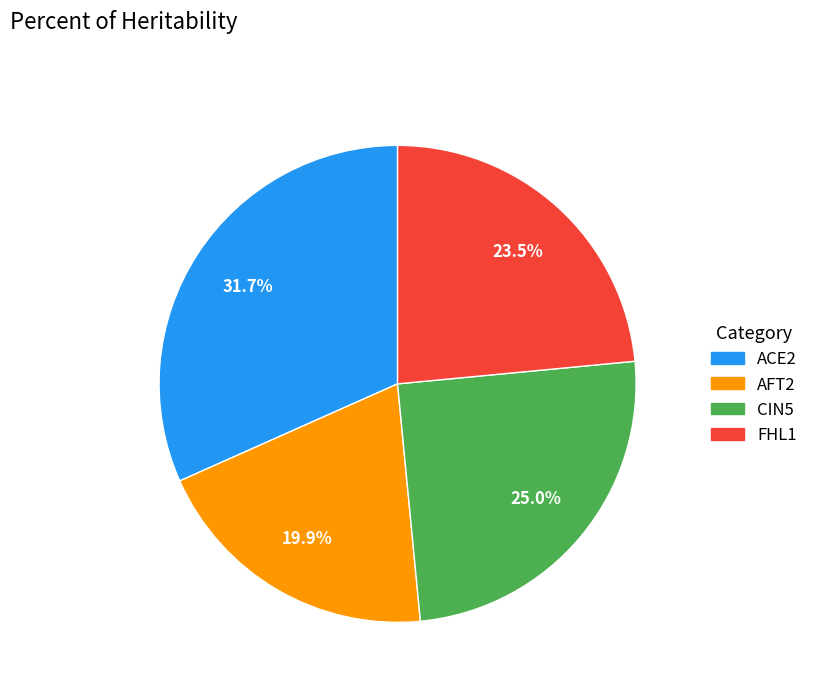

What percentage is the AFT2 slice, to the nearest percent?

20%